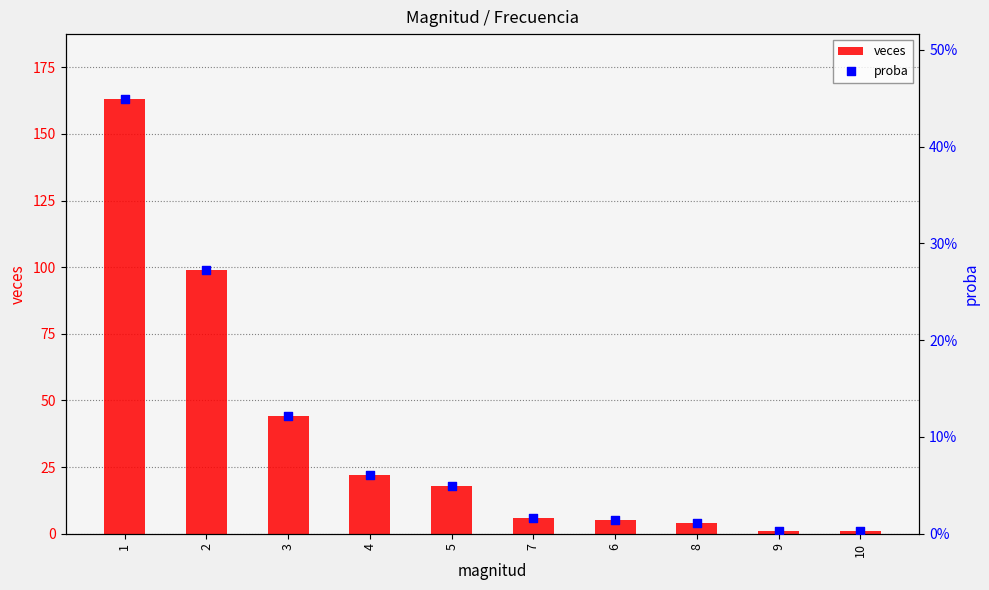

At how many categories does at least one series exceed 46?

2